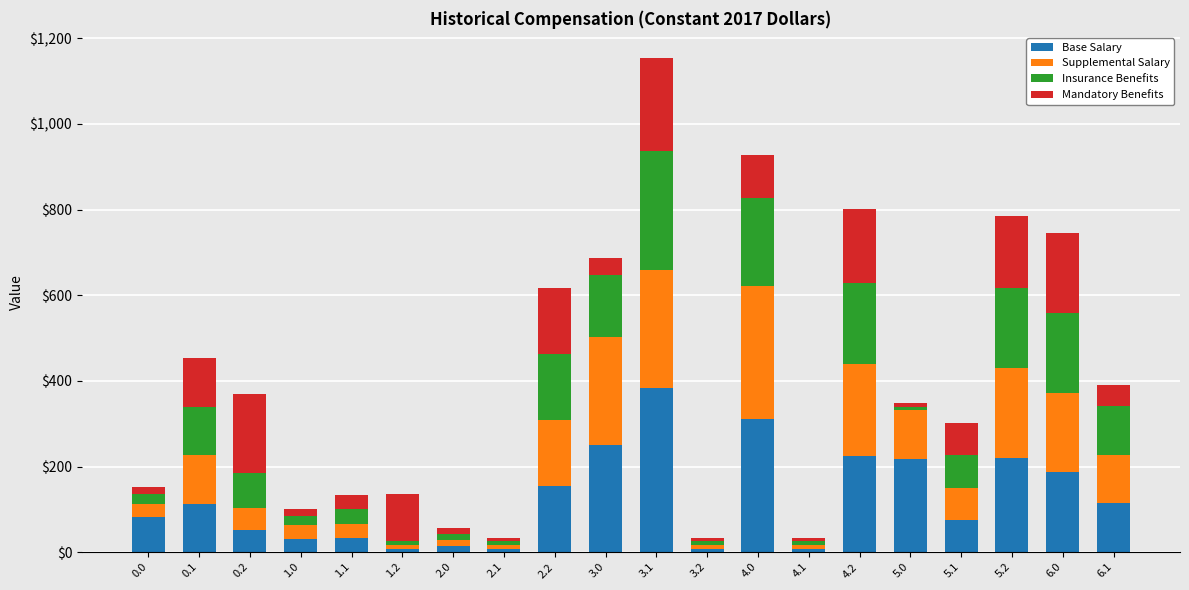

What is the maximum value for Base Salary?

382.3